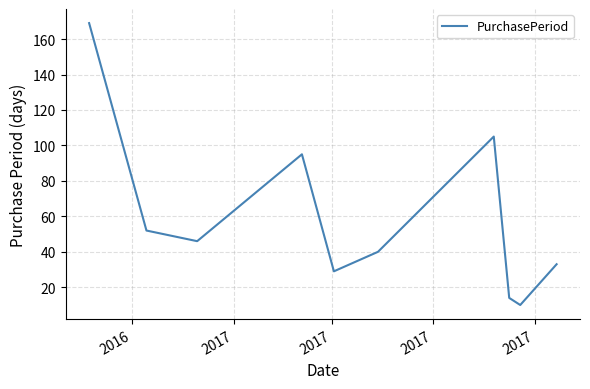

What is the greatest value displayed?

169